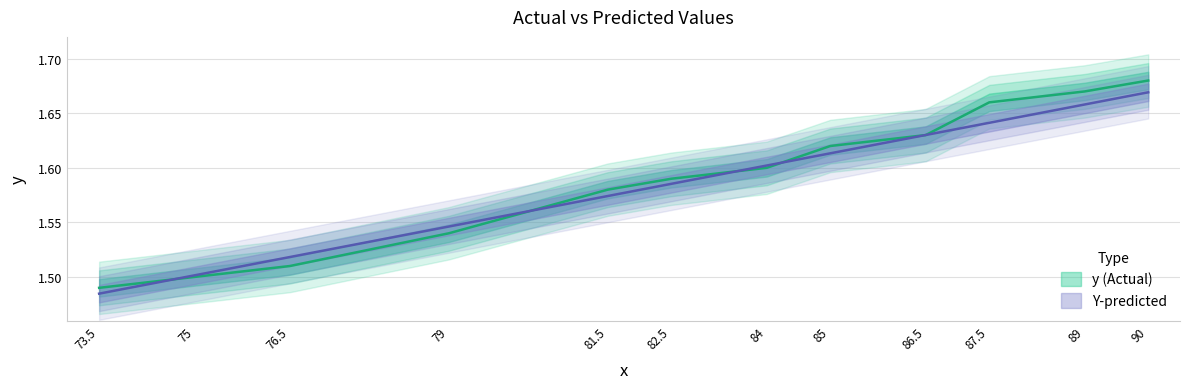

At 79, list the series in order from smallest to largest.

y, Y-predicted